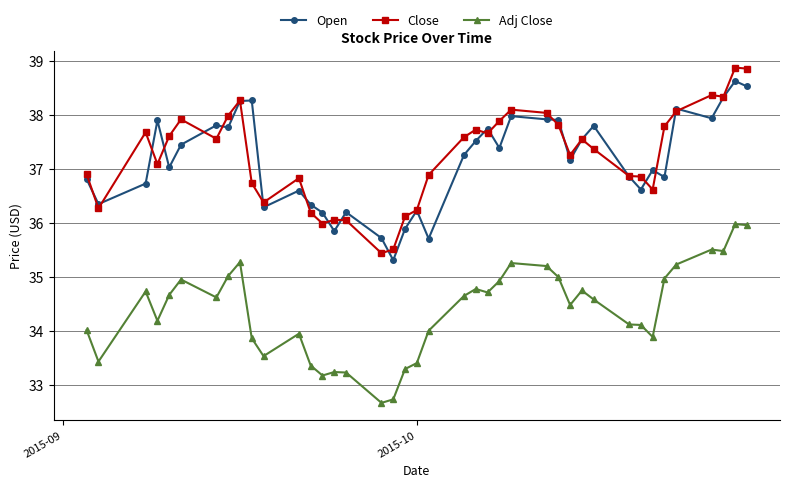

What is the value of the Close point at the 26th from the left?

38.1